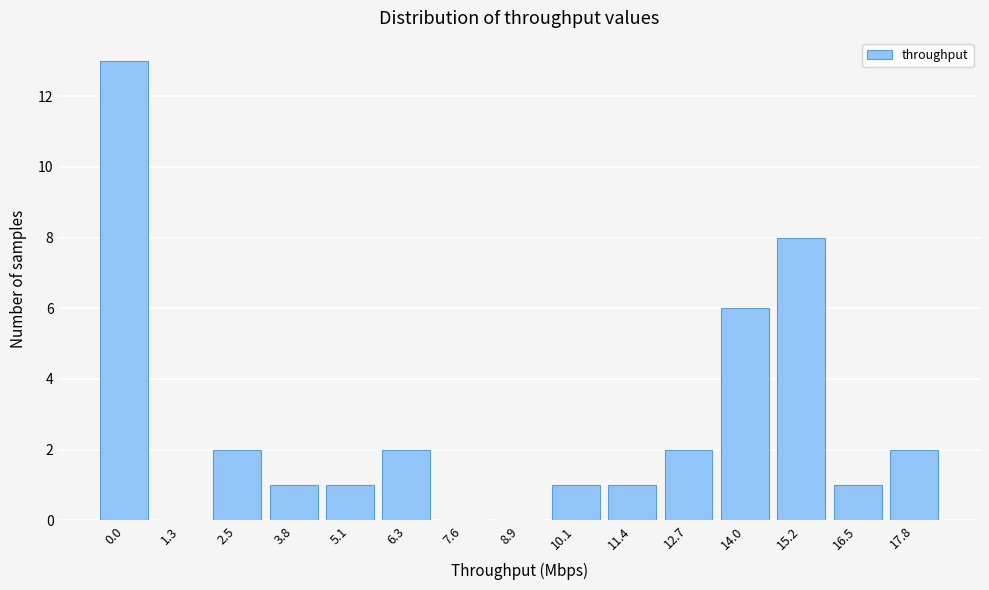

Reading right to left, list all the values displayed in this chart.

17.8=2	16.5=1	15.2=8	14.0=6	12.7=2	11.4=1	10.1=1	8.9=0	7.6=0	6.3=2	5.1=1	3.8=1	2.5=2	1.3=0	0.0=13